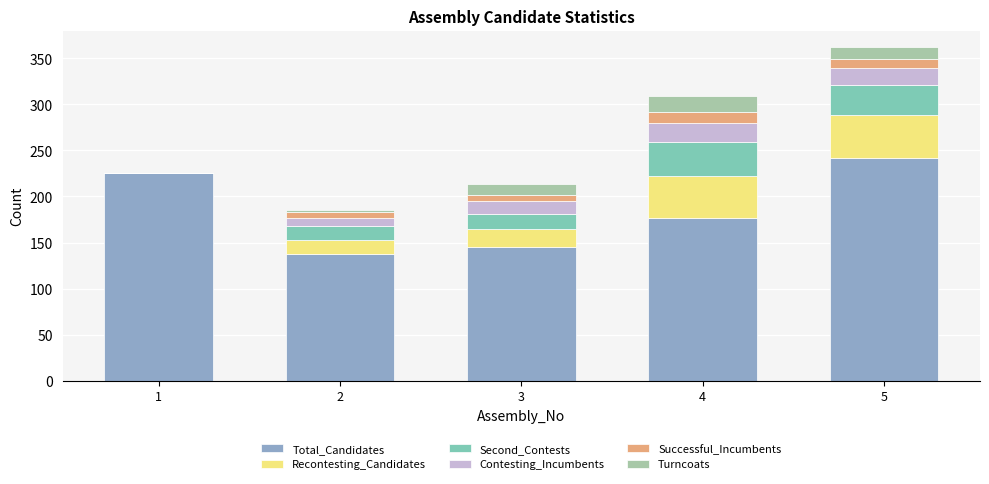

What are all the series names shown in the legend?

Total_Candidates, Recontesting_Candidates, Second_Contests, Contesting_Incumbents, Successful_Incumbents, Turncoats